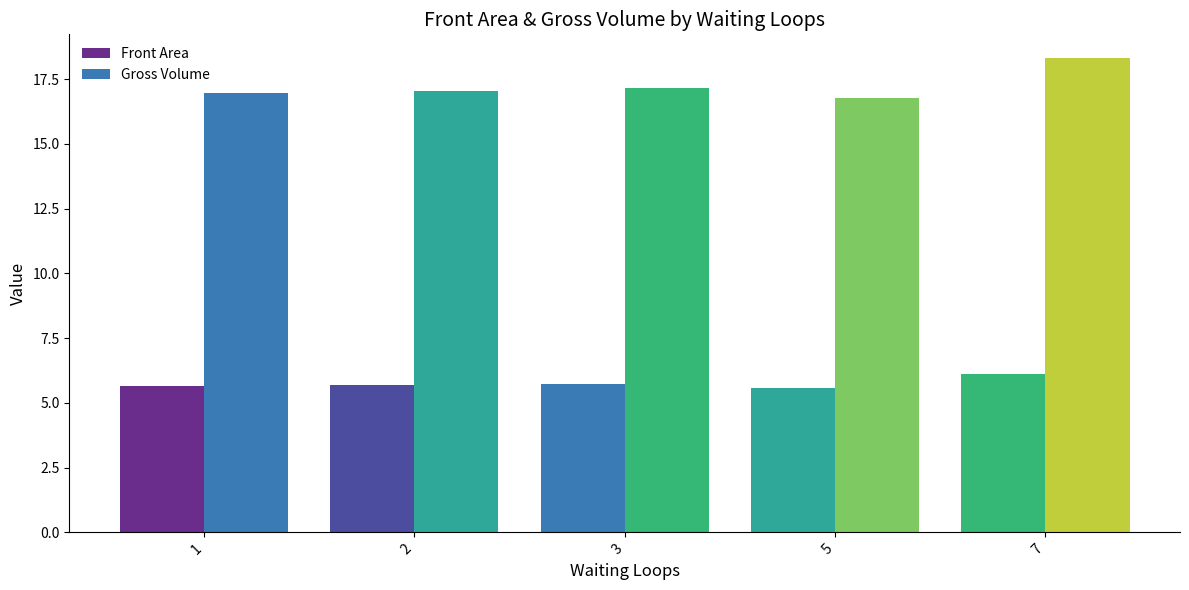

Which series has the largest total across all categories?

Gross Volume